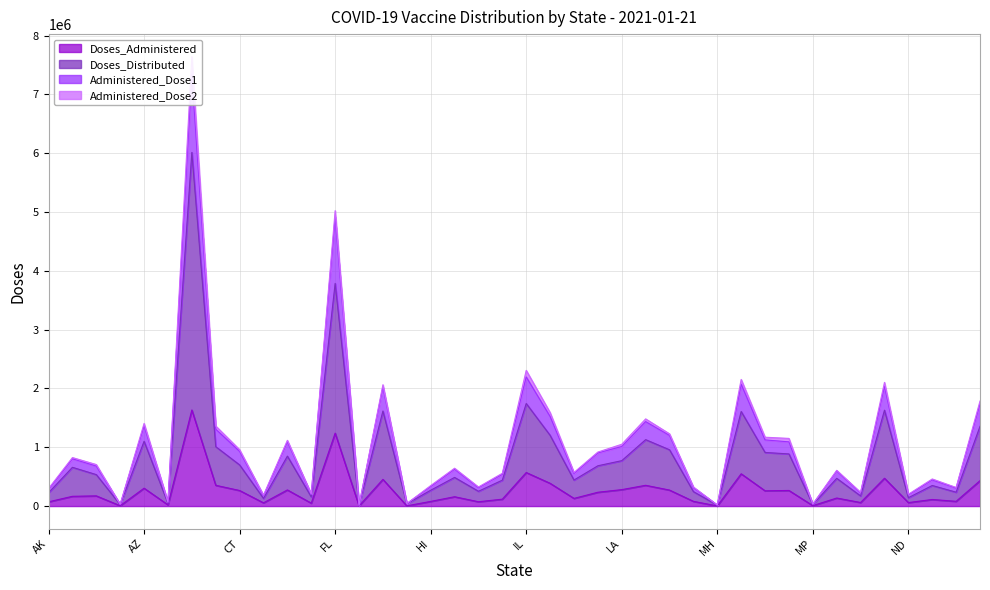

What is the label of the 28th point from the right?

FL